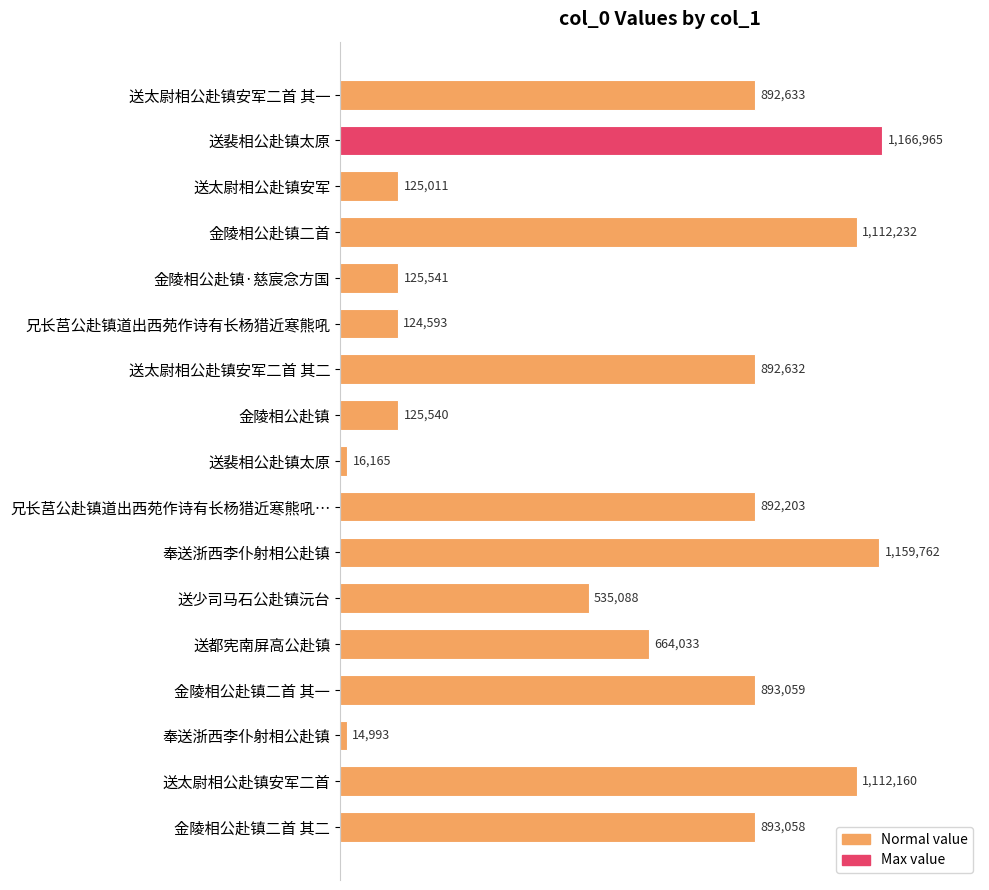

Are the bars horizontal?

Yes